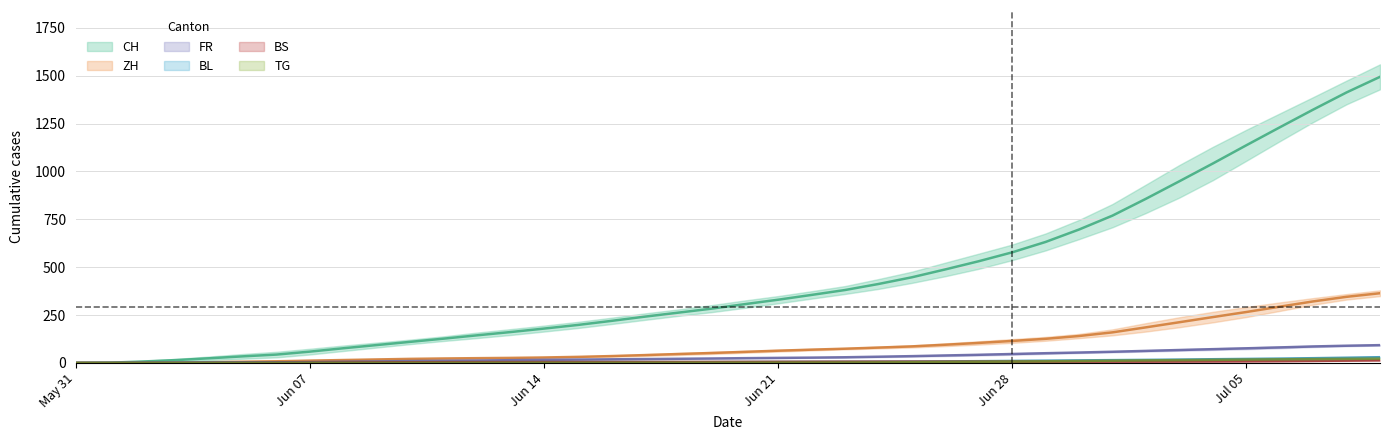

Count the number of categories in the chart.

40